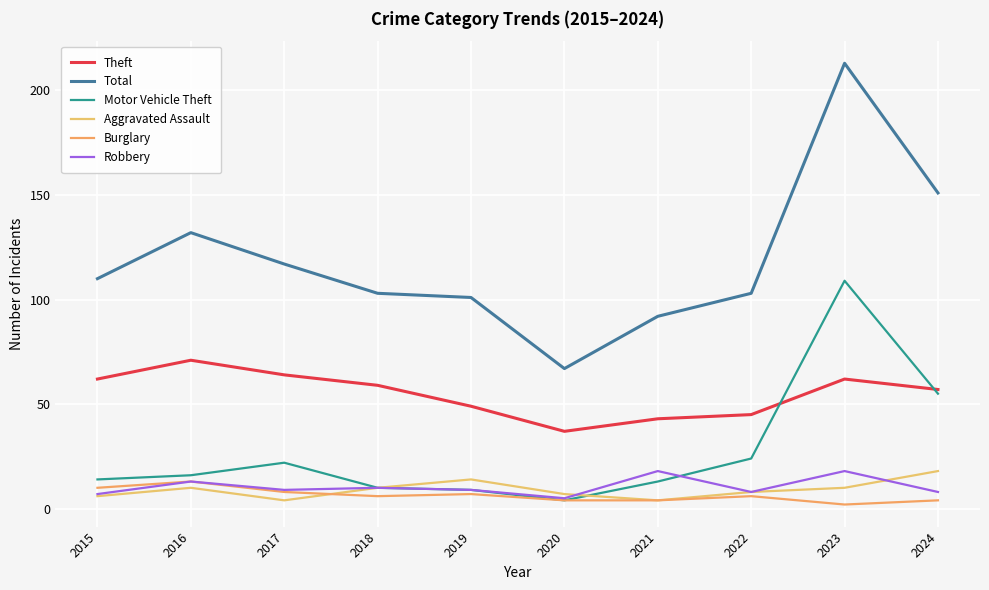

What are all the series names shown in the legend?

Theft, Total, Motor Vehicle Theft, Aggravated Assault, Burglary, Robbery